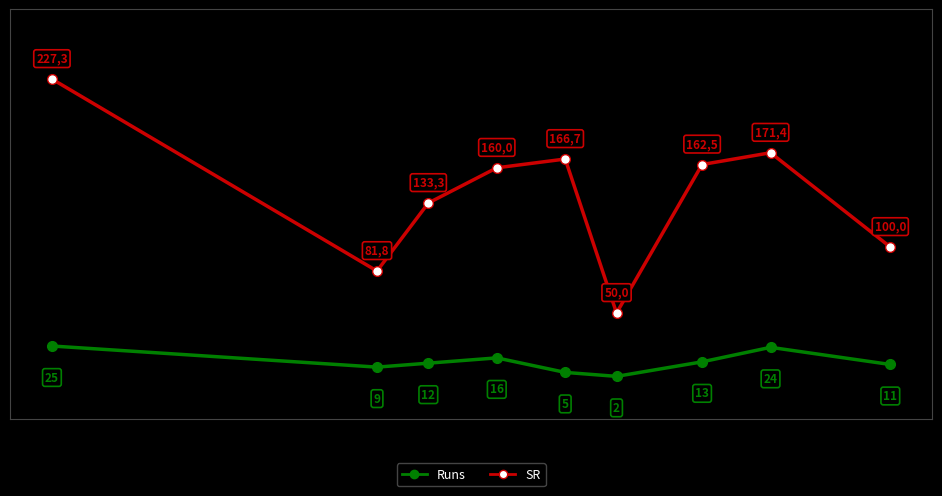

What is the average value of the Runs series?

13.0